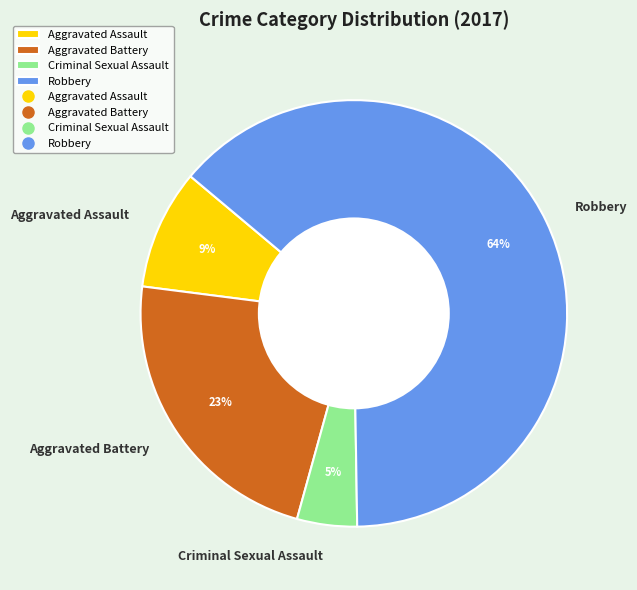

How many slices are in this pie chart?

4